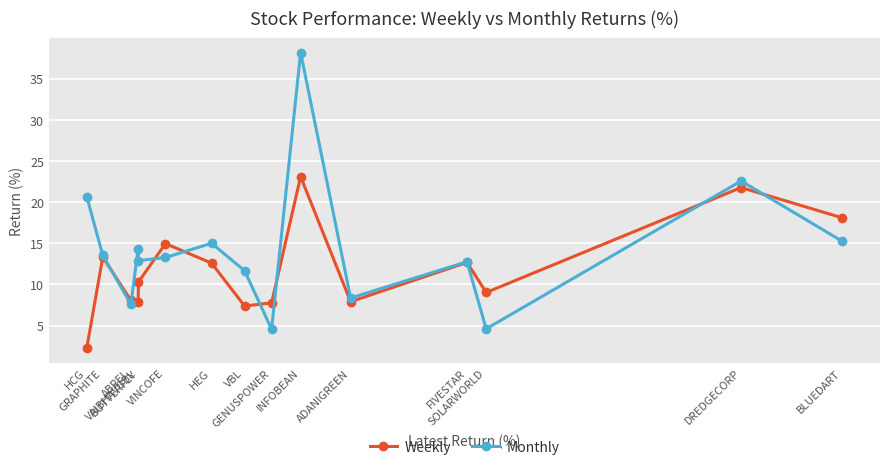

What is the maximum value for Weekly?

23.1